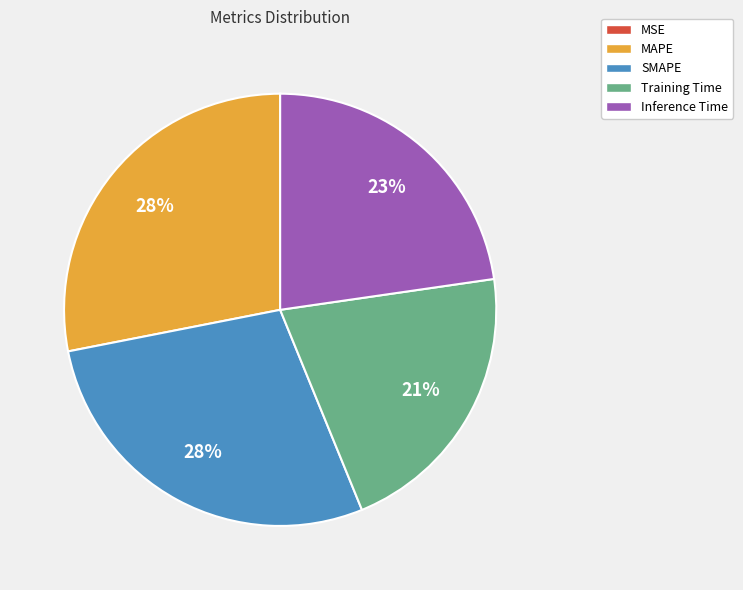

Is the sum of MAPE and SMAPE greater than half?

Yes